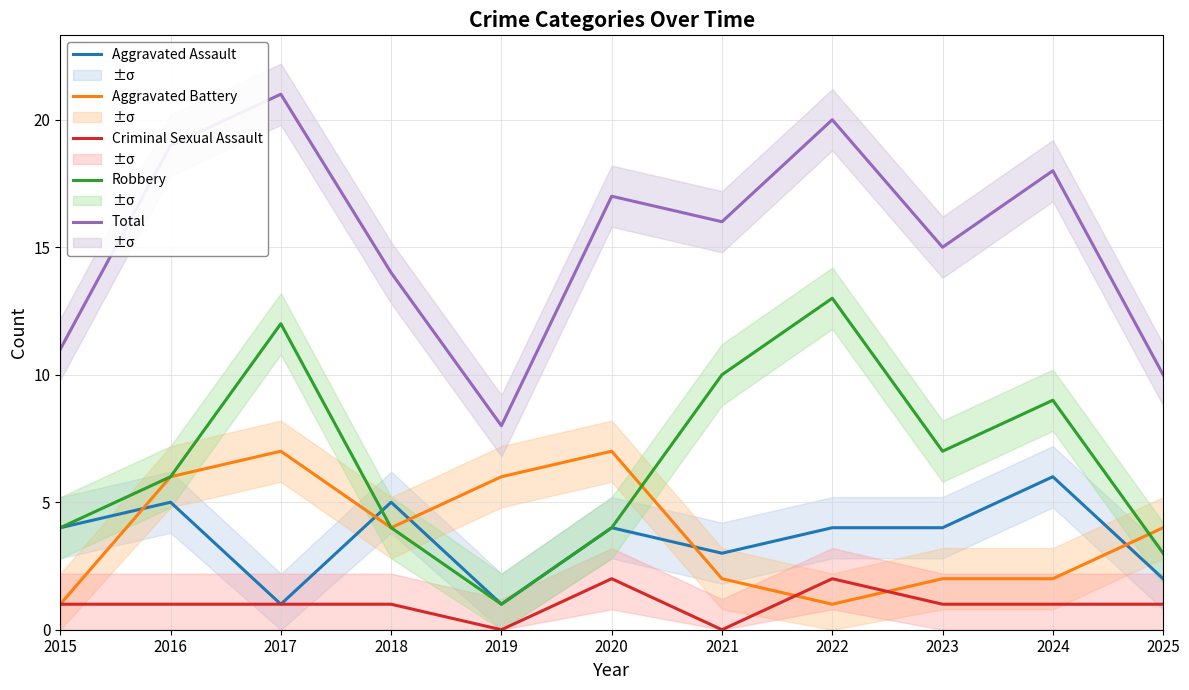

At how many categories does at least one series exceed 12?

8